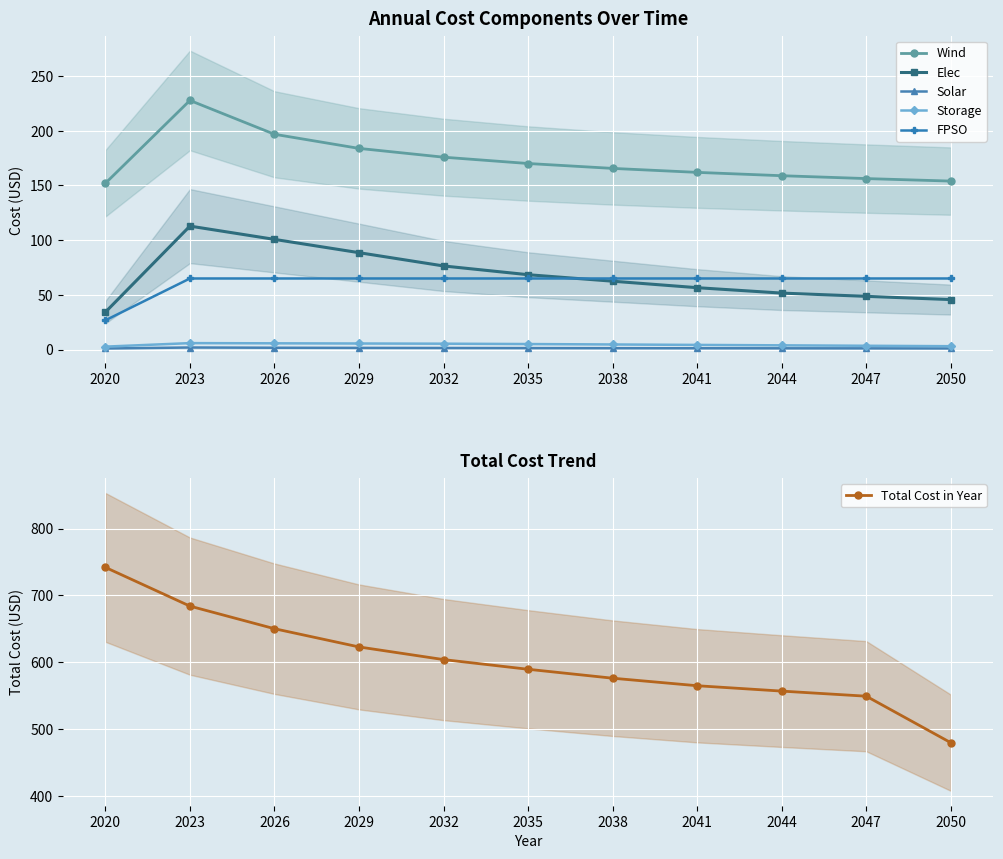

True or false: Total Cost in Year and Wind cross at least once.

False